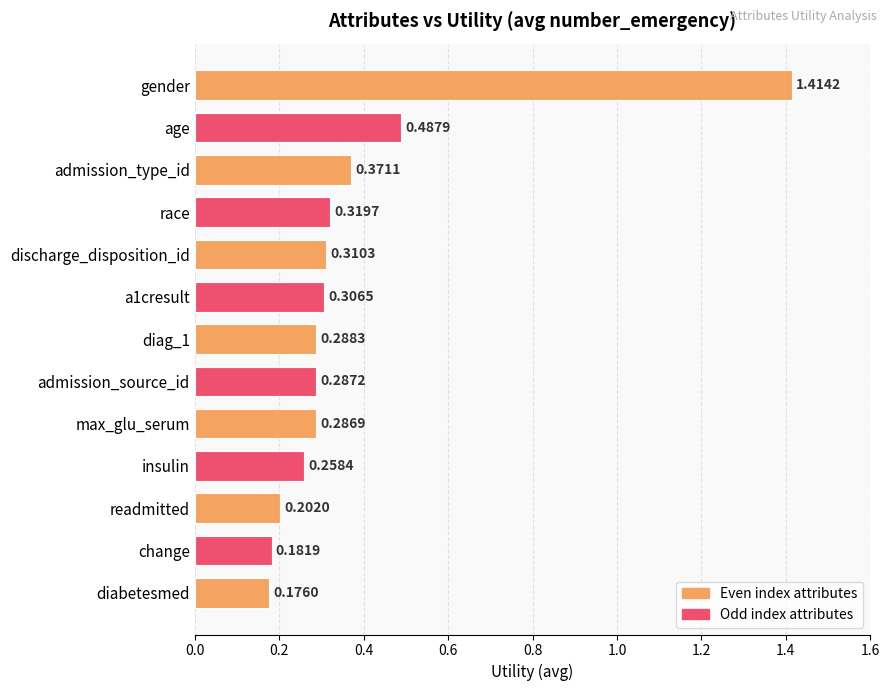

What is the label of the 13th bar from the top?

diabetesmed